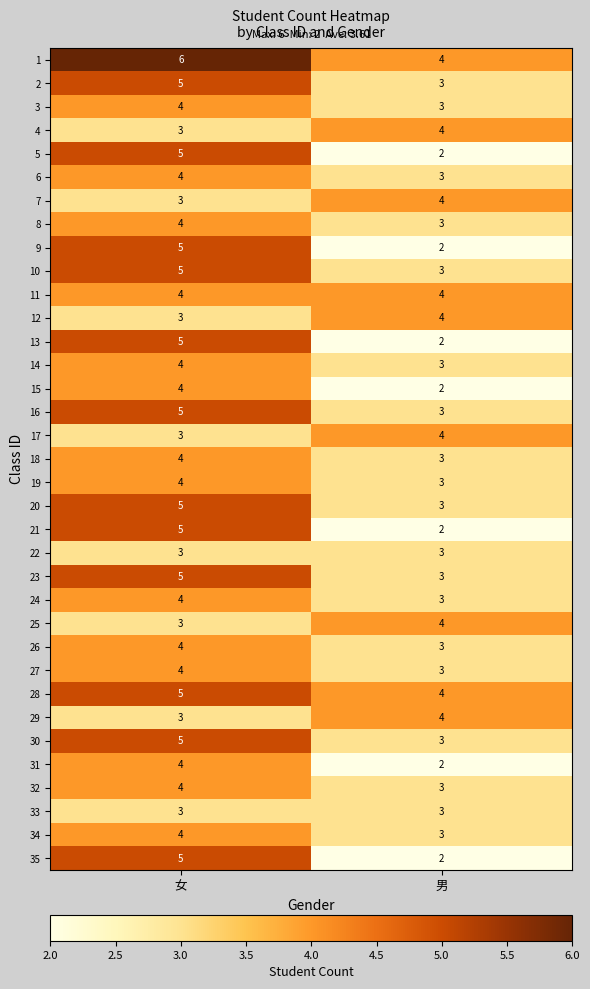

At how many categories does at least one series exceed 3?

2